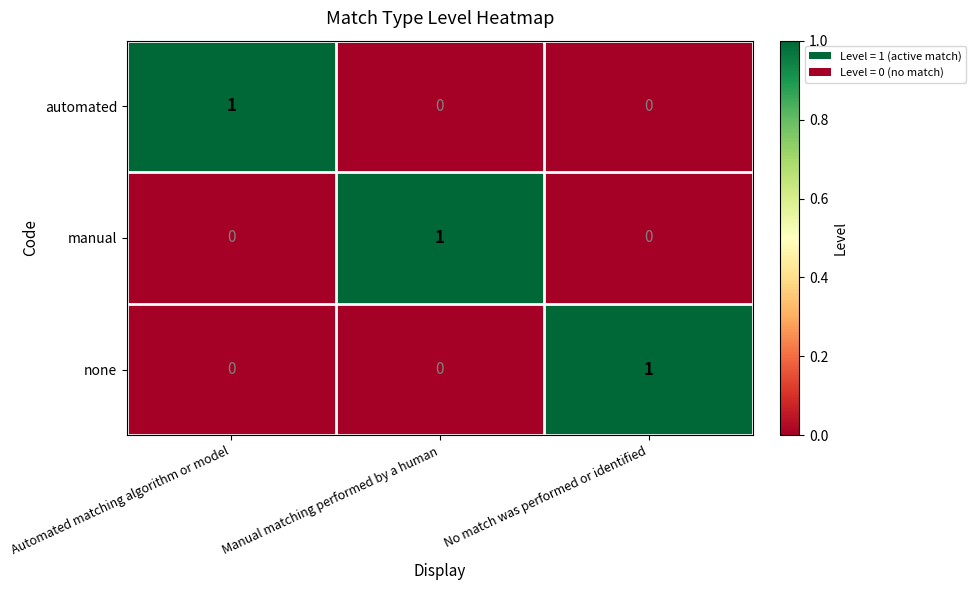

The value of none at Automated matching algorithm or model is 0. True or false?

True